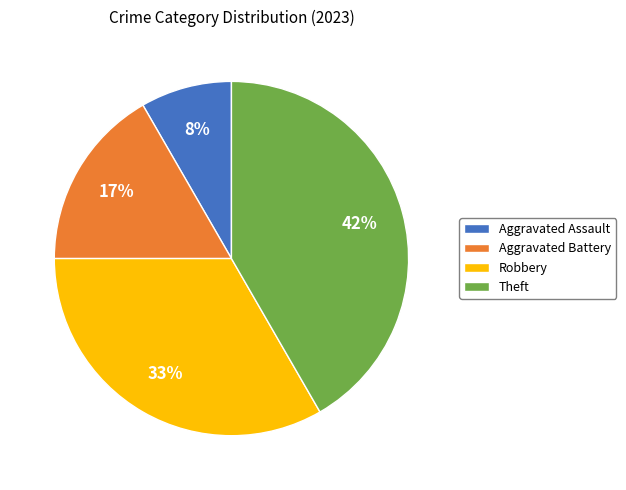

Rank the categories by value from highest to lowest.

Theft, Robbery, Aggravated Battery, Aggravated Assault